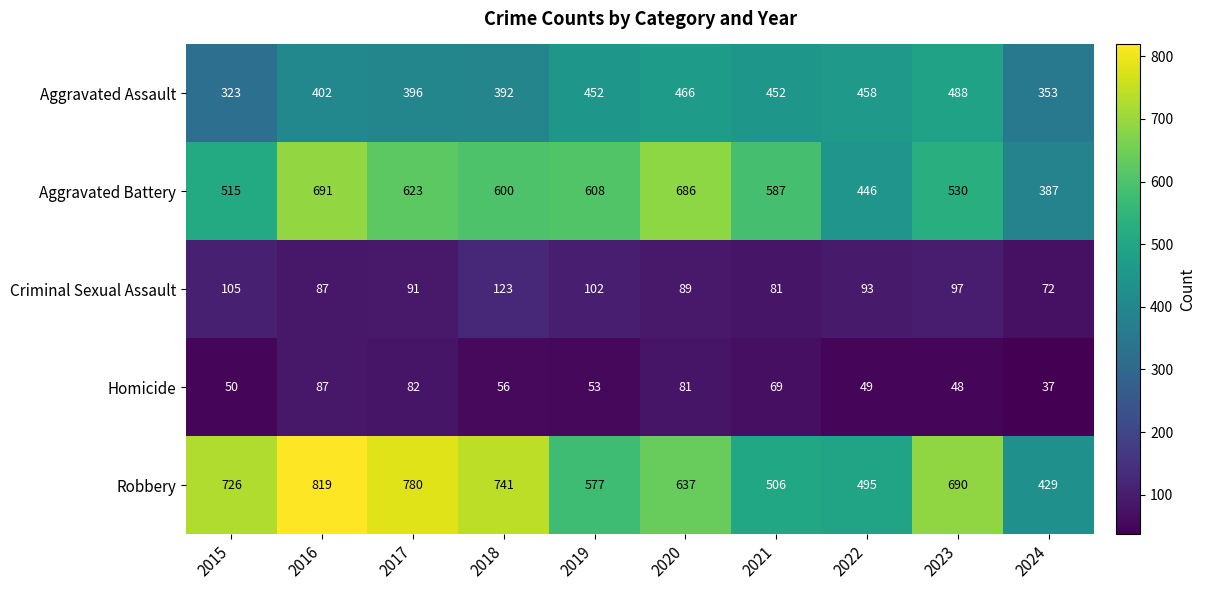

The Aggravated Battery series shows 600 at 2018. True or false?

True